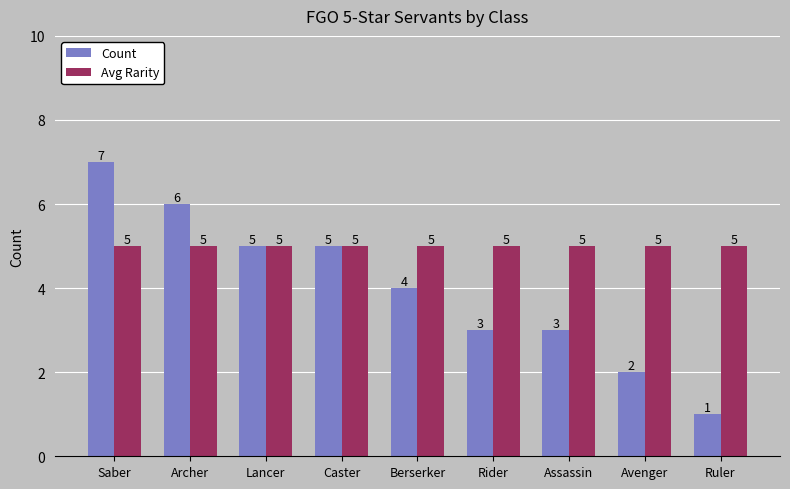

At which category does the chart reach its peak across all series?

Saber